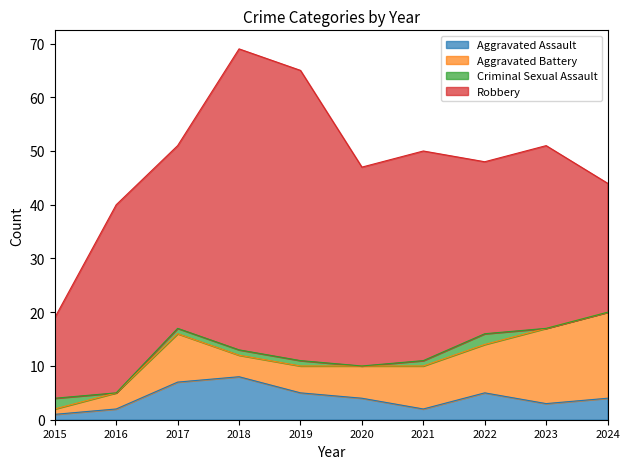

Which series has the widest spread of values?

Robbery